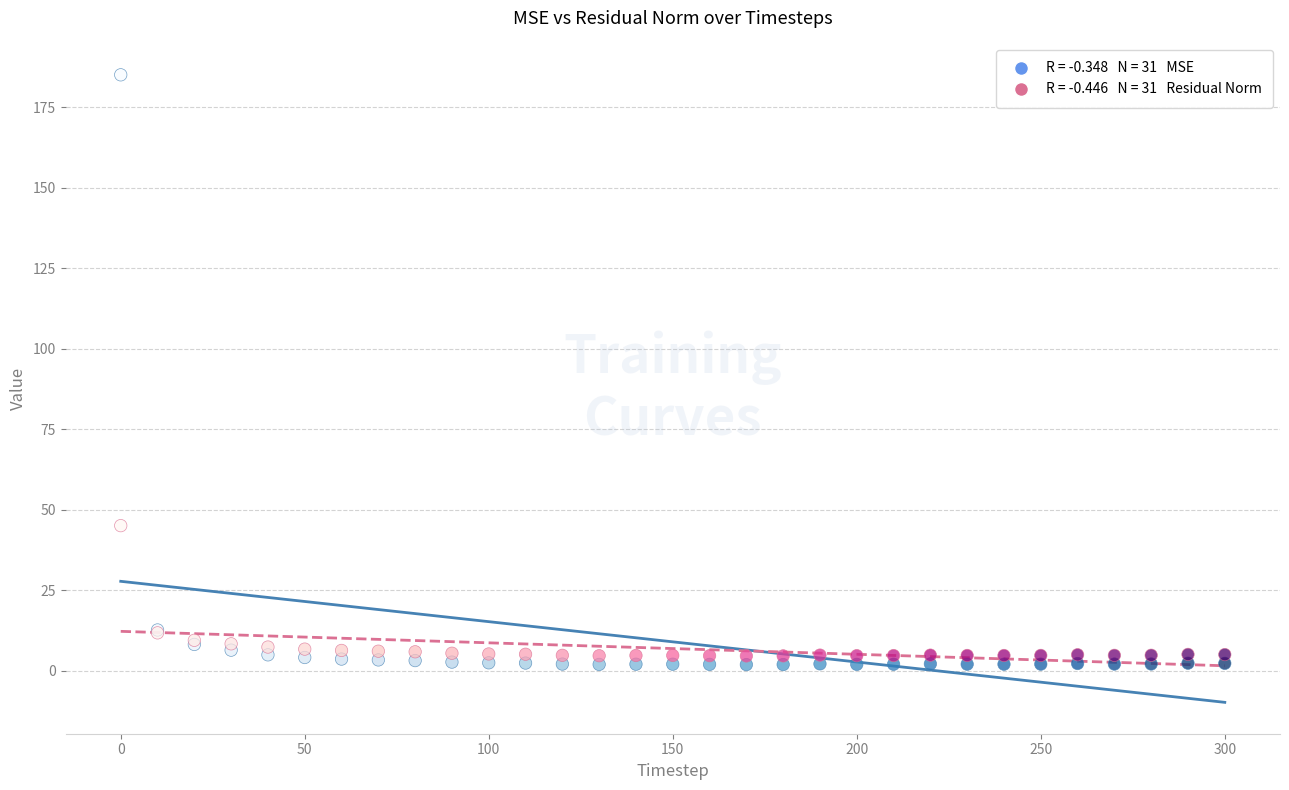

Across all series, what Y value is closest to 93?

45.1